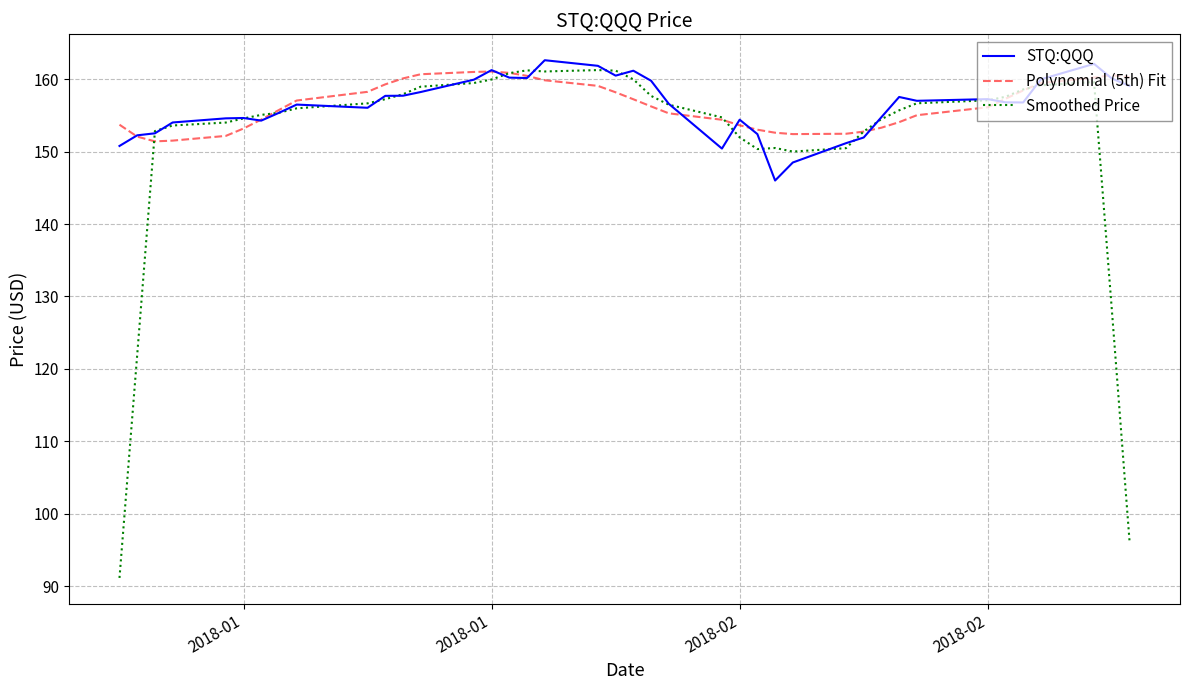

What is the minimum value shown in the chart?

91.1